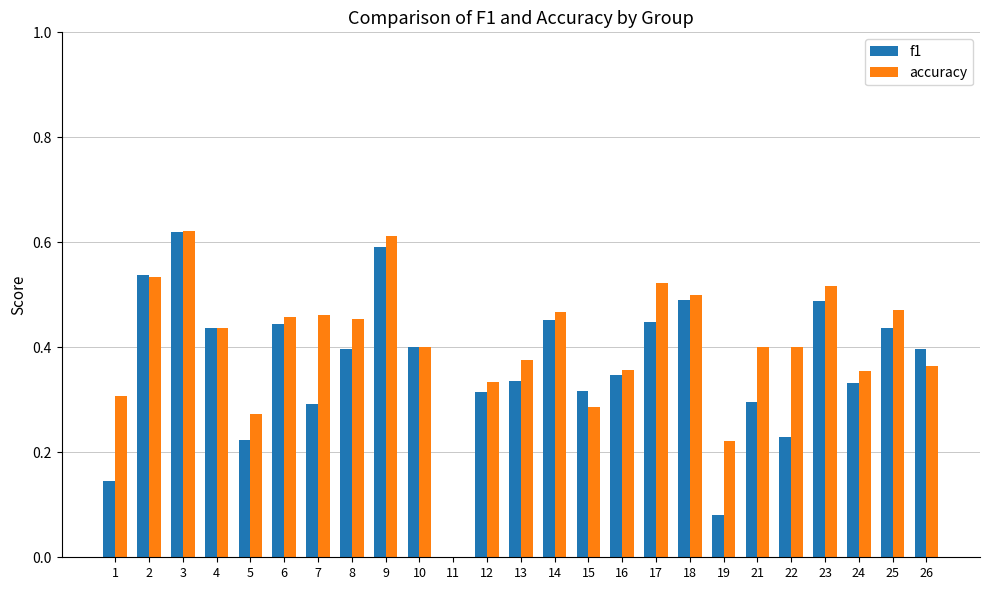

The value of f1 at 17 is 0.4. True or false?

True